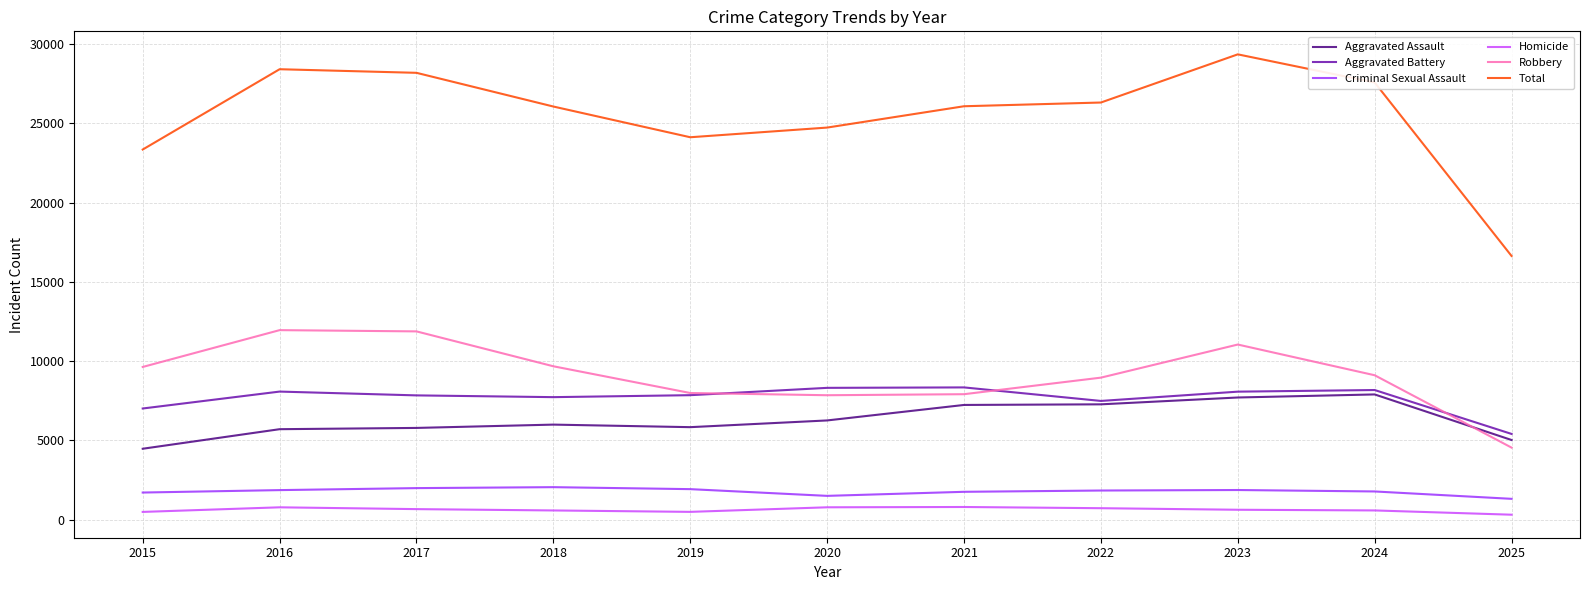

What is the difference between the maximum and minimum values in the Total series?

12716